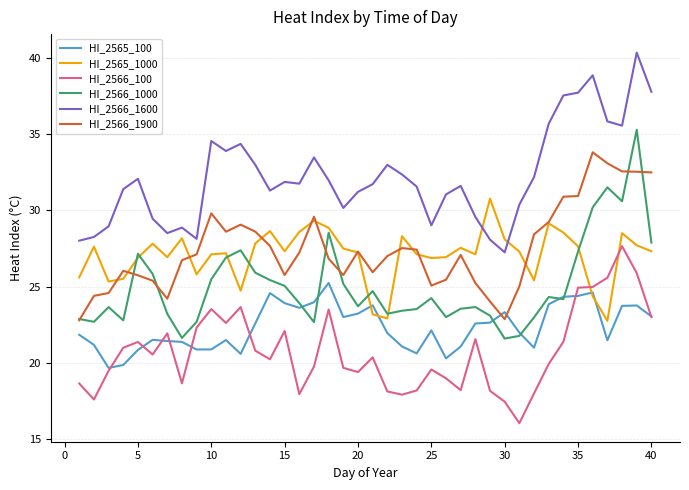

Which series has the largest range (max minus min)?

HI_2566_1000